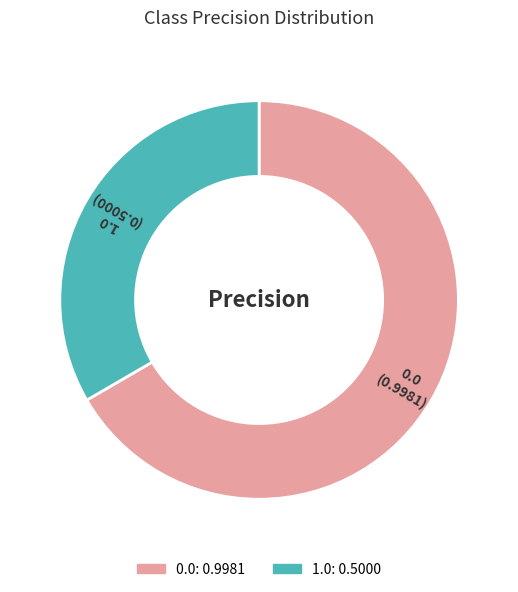

How many segments does this pie chart have?

2